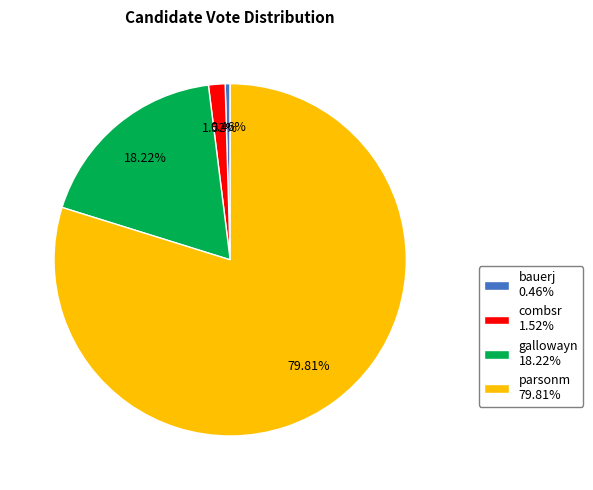

Rank the categories by value from lowest to highest.

bauerj, combsr, gallowayn, parsonm